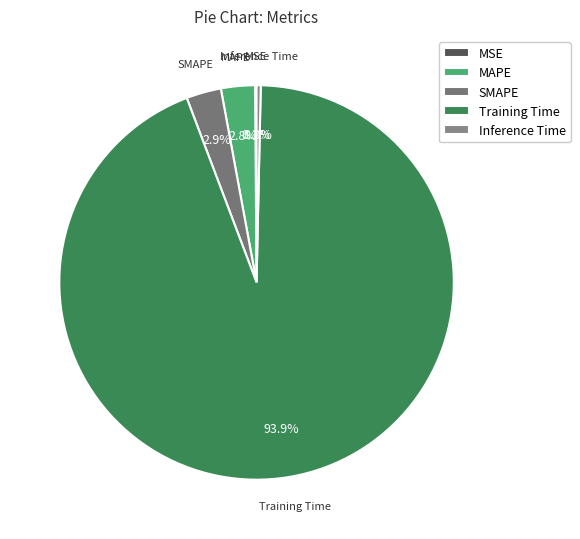

Which has a higher value, Inference Time or SMAPE?

SMAPE